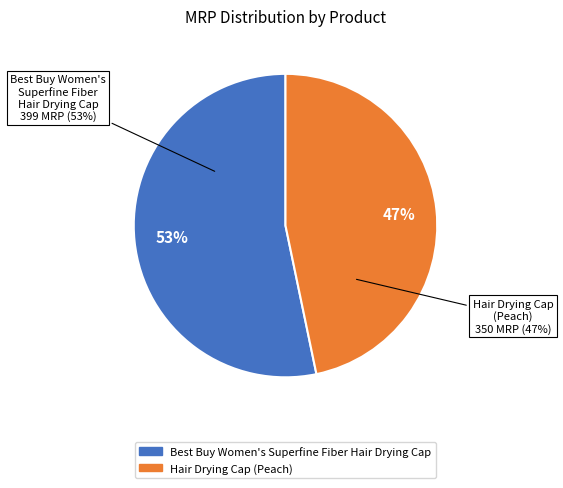

Which slice is the largest?

Best Buy Women's Superfine Fiber Hair Drying Cap